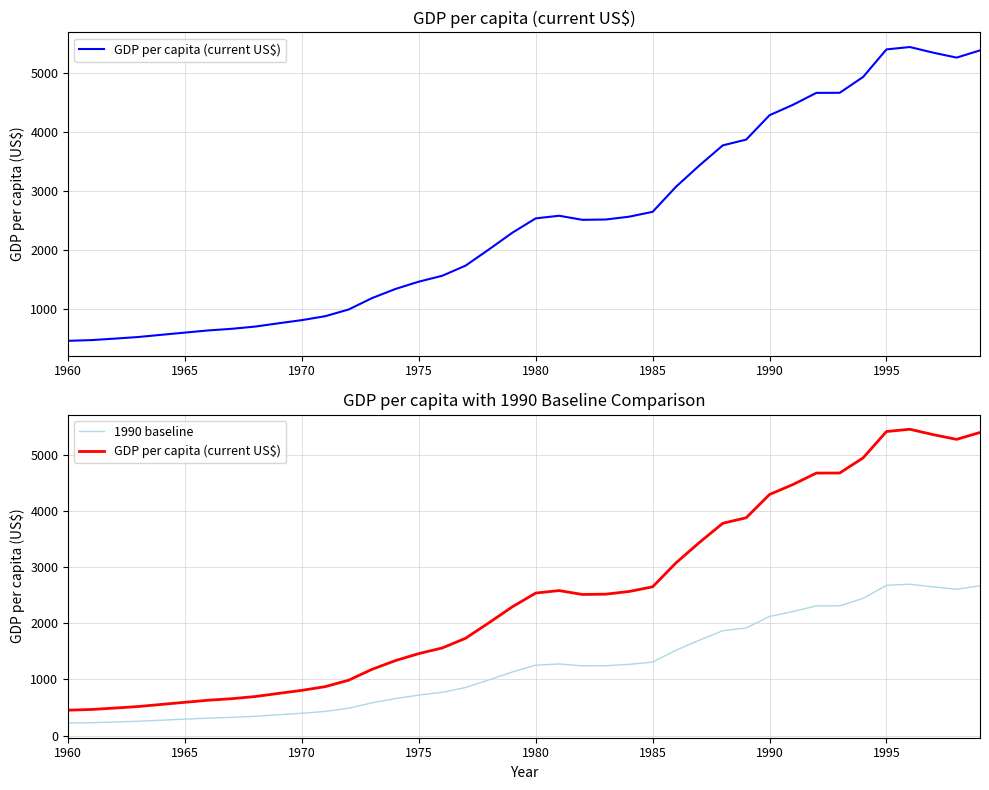

At how many categories does at least one series exceed 3231?

13